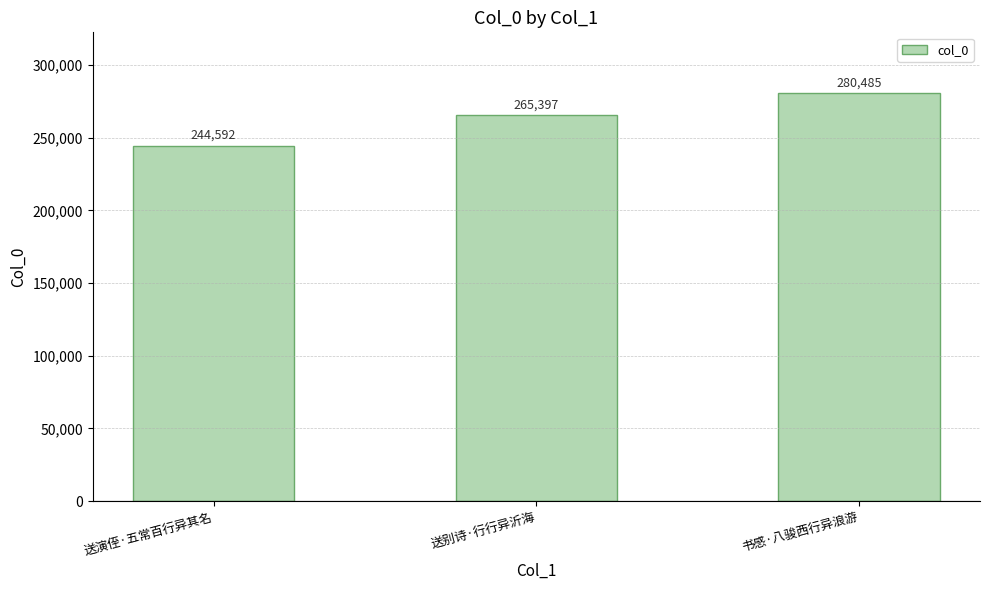

Count the values in the range 244592 to 280485.

3